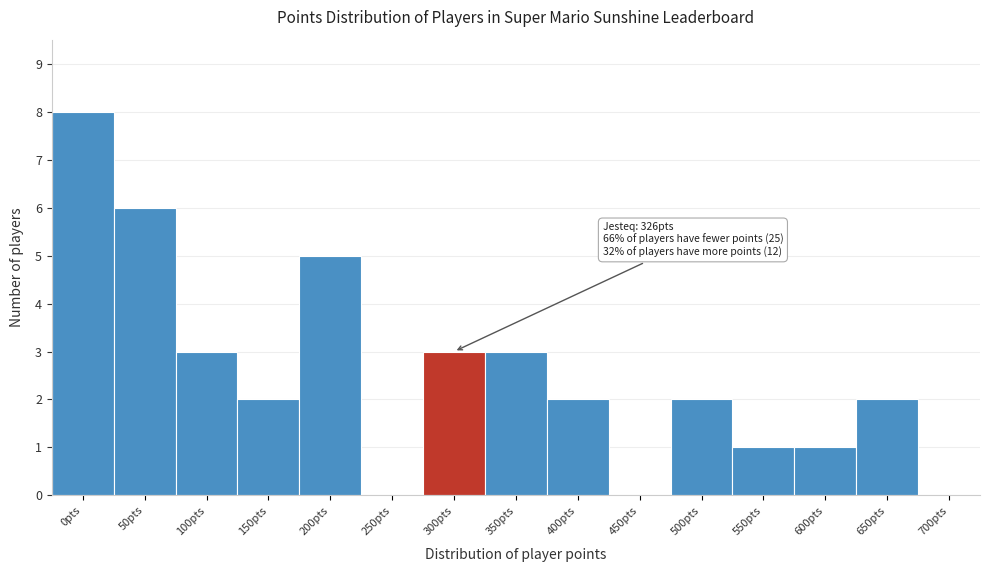

Reading right to left, transcribe all the data shown in this chart.

700pts=0	650pts=2	600pts=1	550pts=1	500pts=2	450pts=0	400pts=2	350pts=3	300pts=3	250pts=0	200pts=5	150pts=2	100pts=3	50pts=6	0pts=8